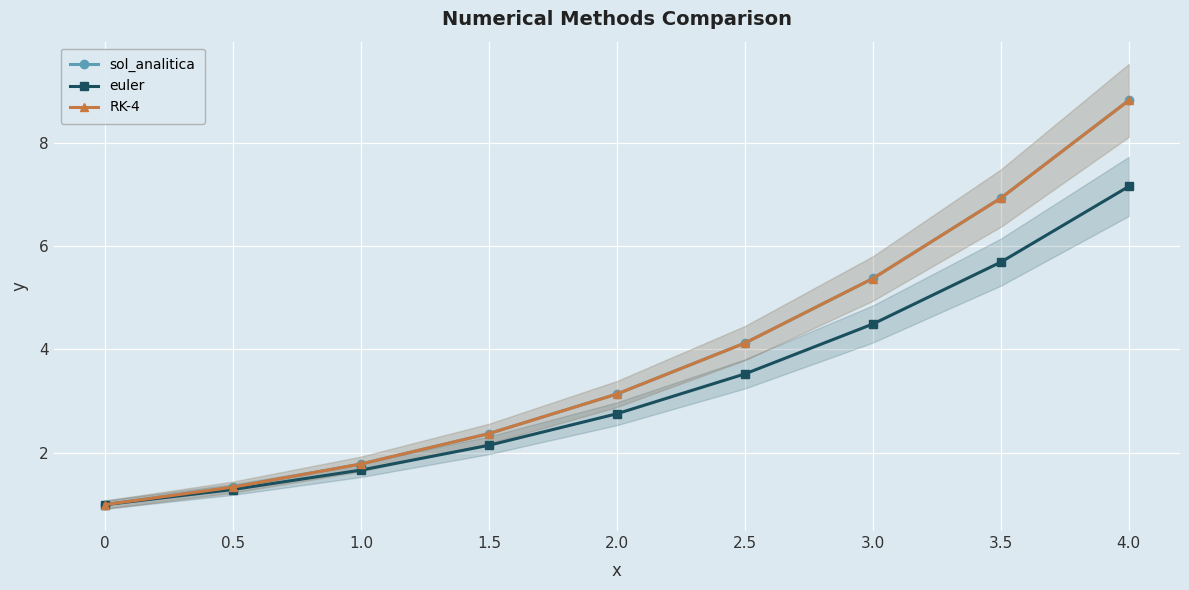

Which series changed the most between 2.0 and 3.5?

sol_analitica